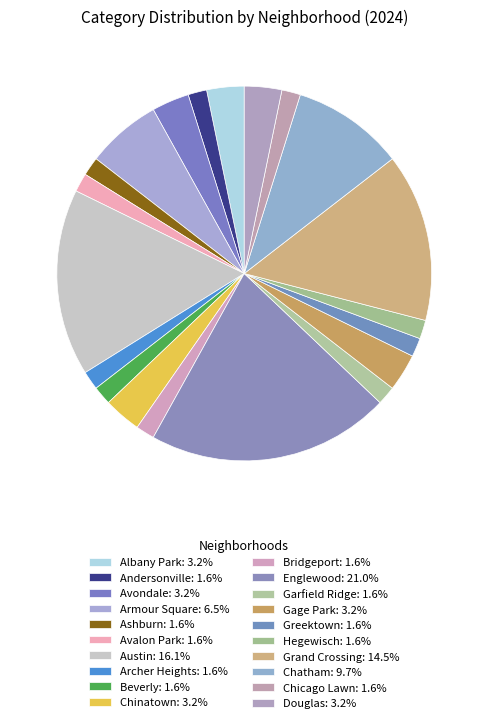

What percentage is the Garfield Ridge slice, to the nearest percent?

2%